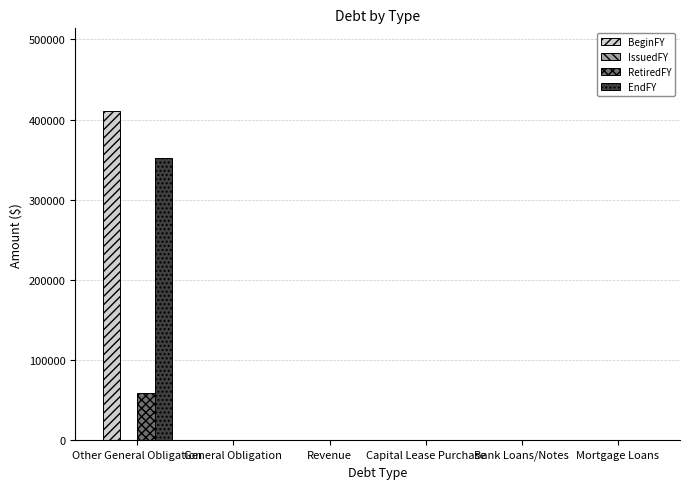

What is the sum of all BeginFY values?

411083